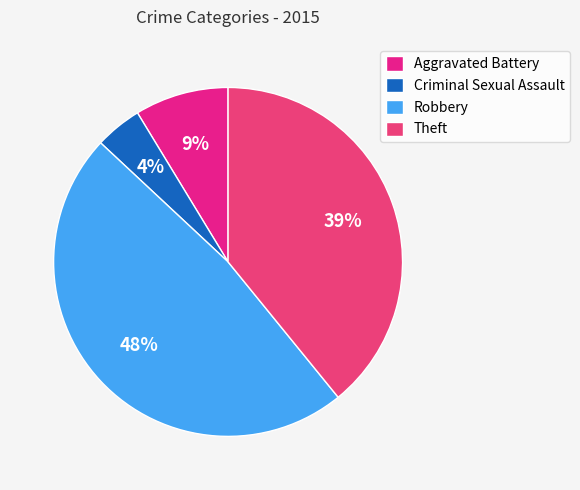

Combined, what portion of the pie is Theft and Aggravated Battery?

47.8%